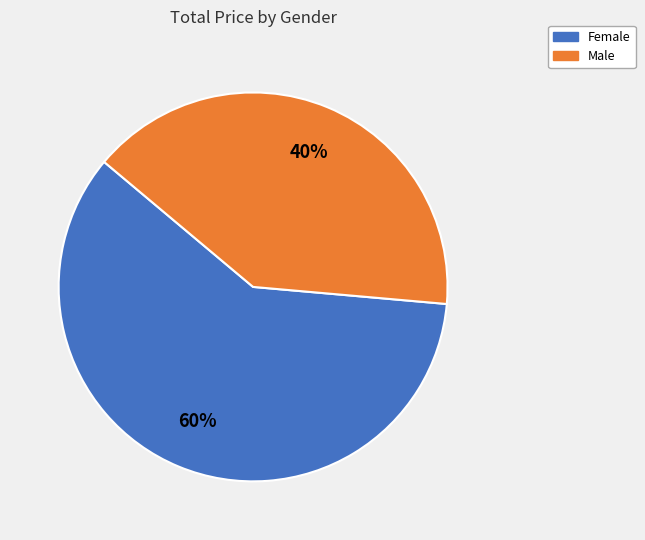

Combined, do Male and Female account for over 50%?

Yes